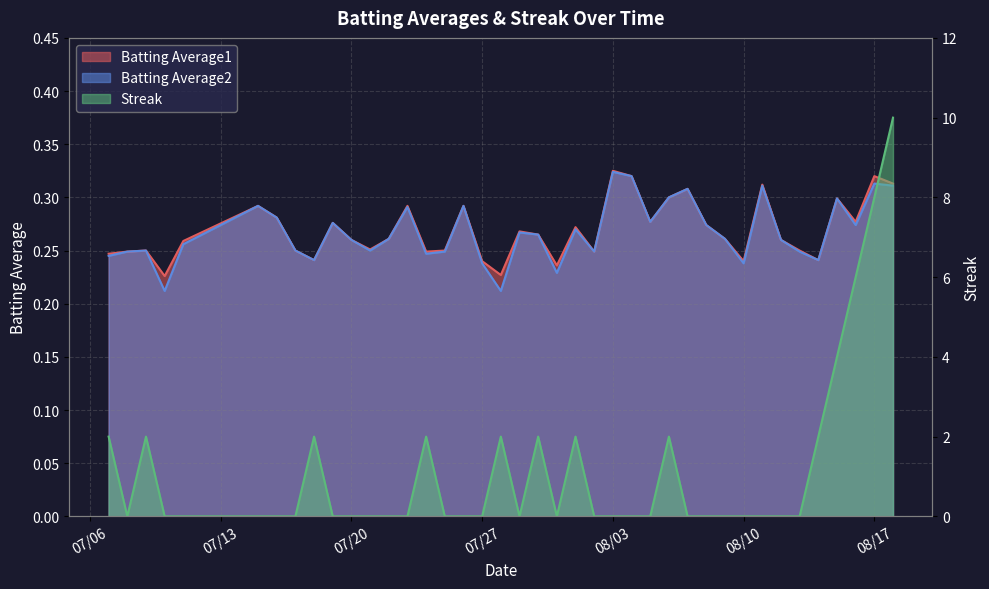

True or false: Batting Average2 and Batting Average1 intersect in this chart.

False